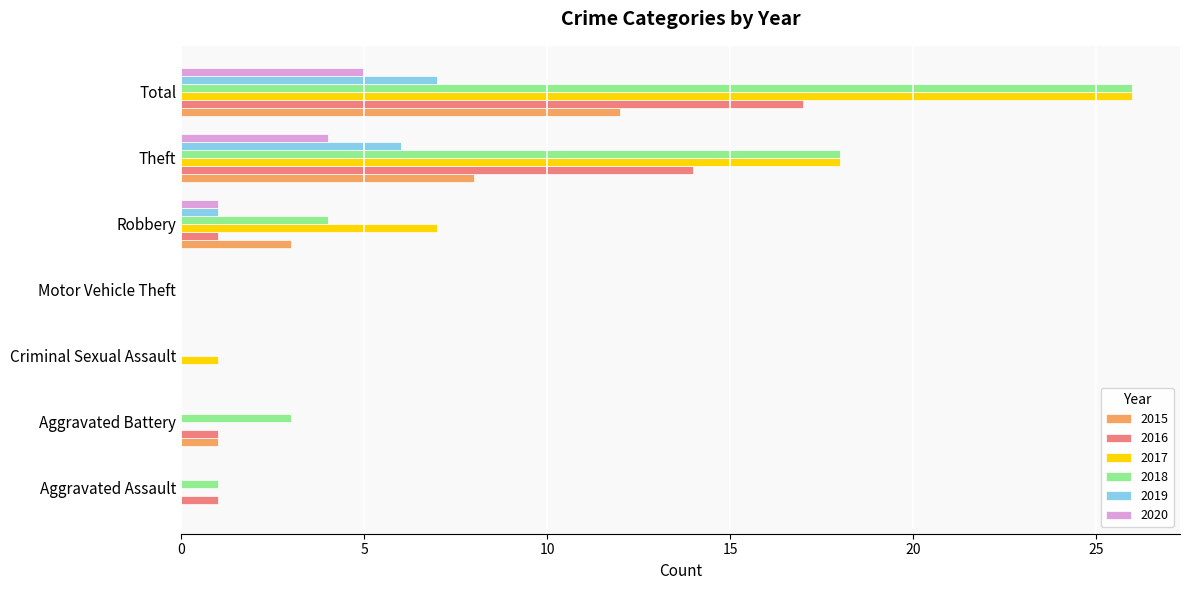

Which series changed the most between Aggravated Battery and Criminal Sexual Assault?

2018